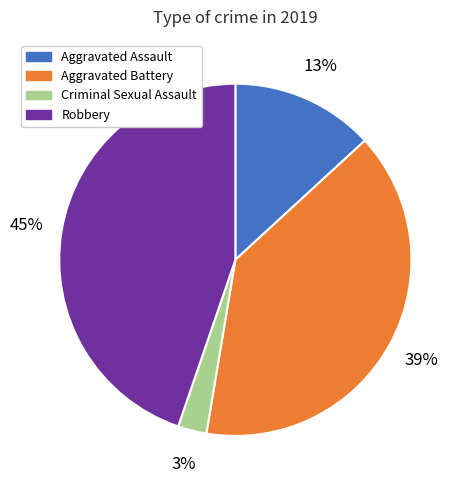

To the nearest percent, what is the average slice percentage?

25%